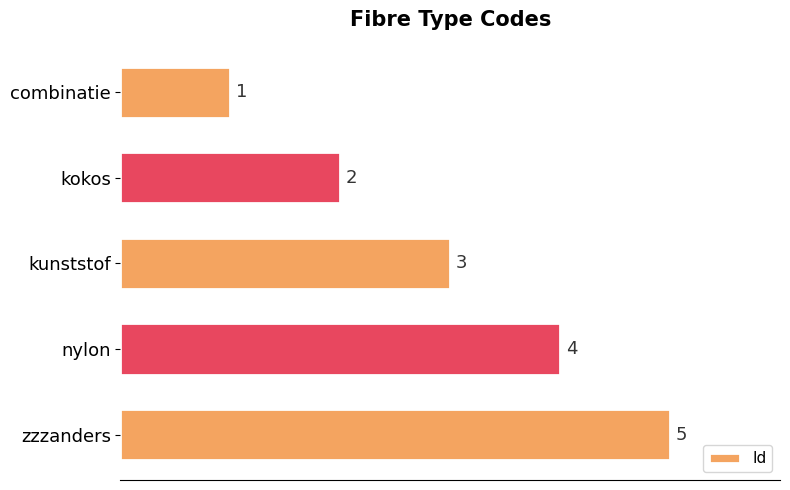

List the labels in order of value, smallest first.

combinatie, kokos, kunststof, nylon, zzzanders